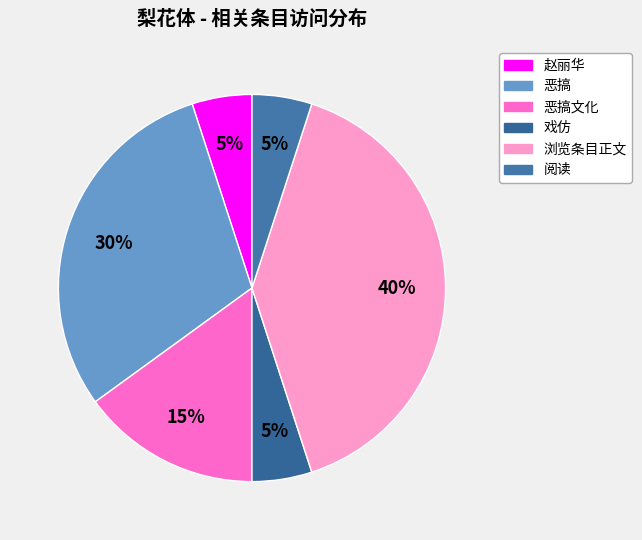

How many segments does this pie chart have?

6